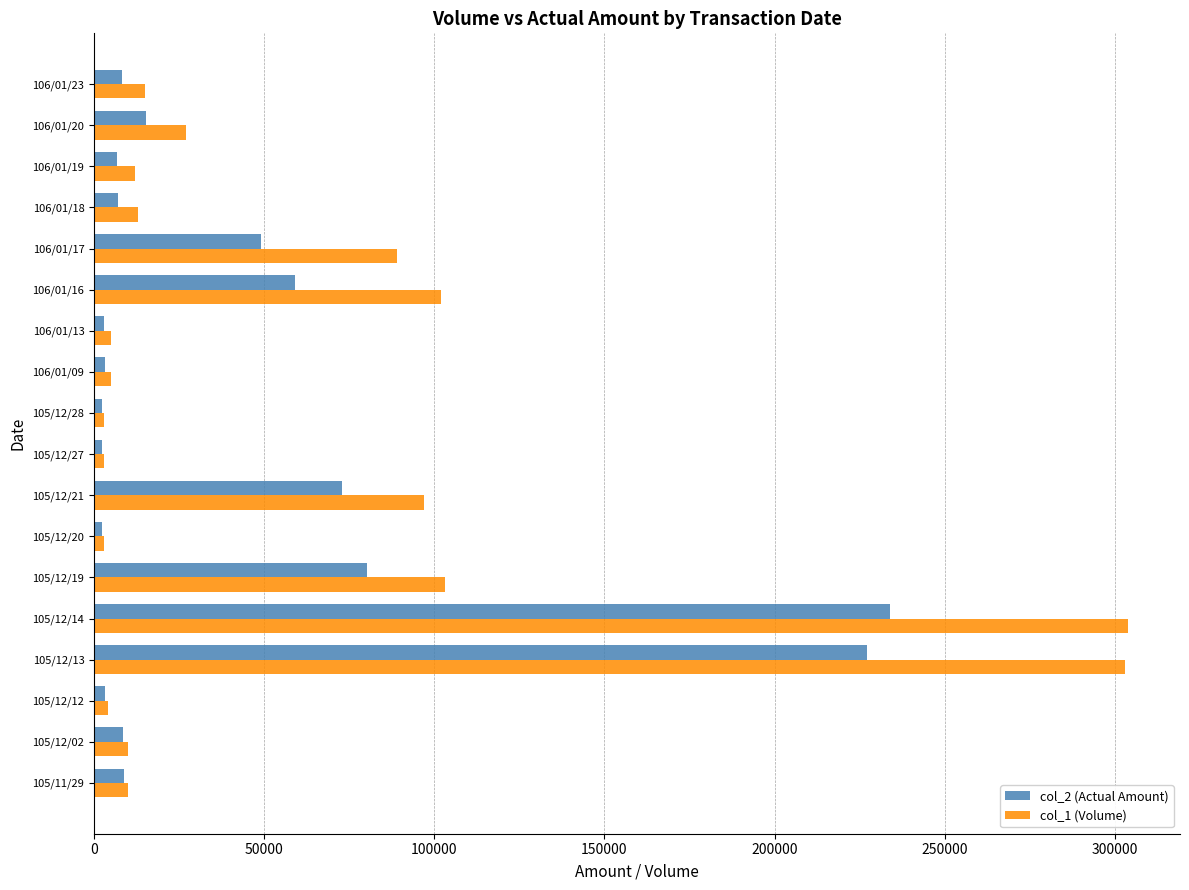

List the series in order of their peak value, lowest first.

col_2 (Actual Amount), col_1 (Volume)